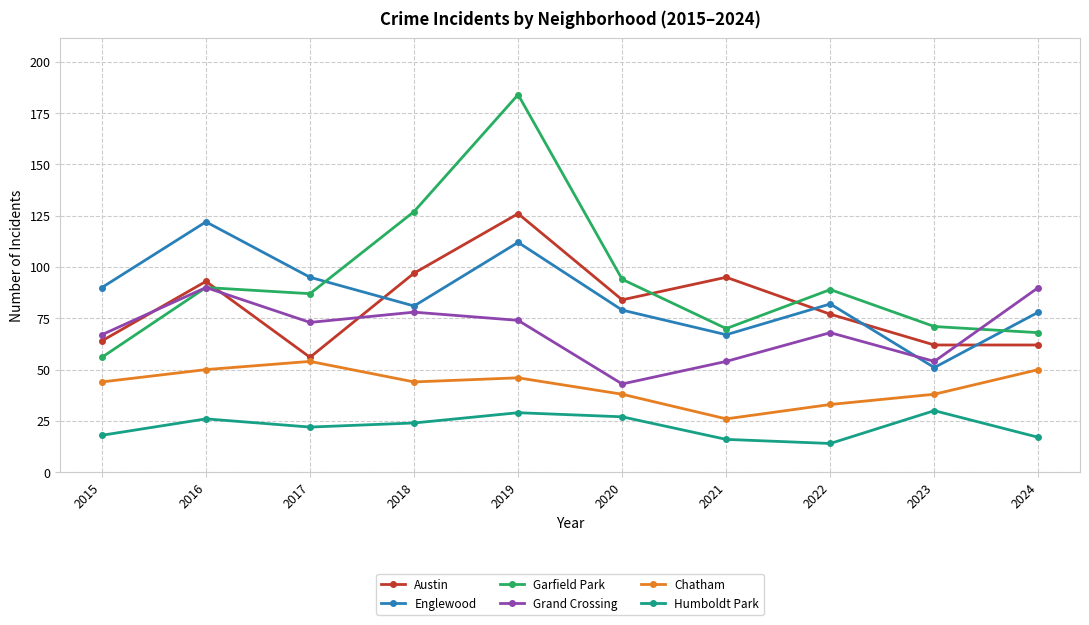

What is the approximate value of Austin at 2017?

56